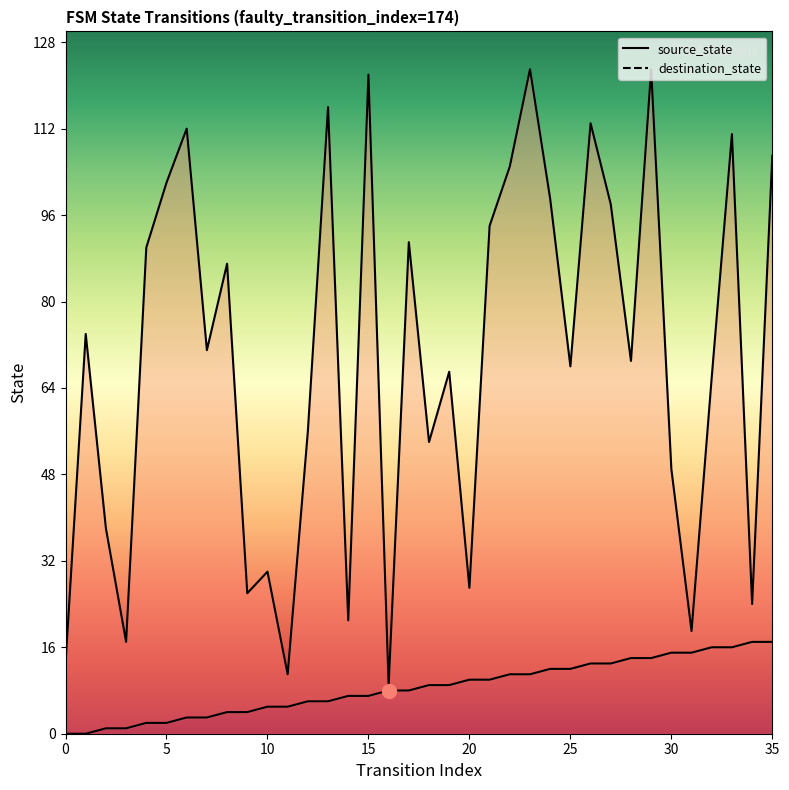

How many values in the destination_state series are below 71?

18